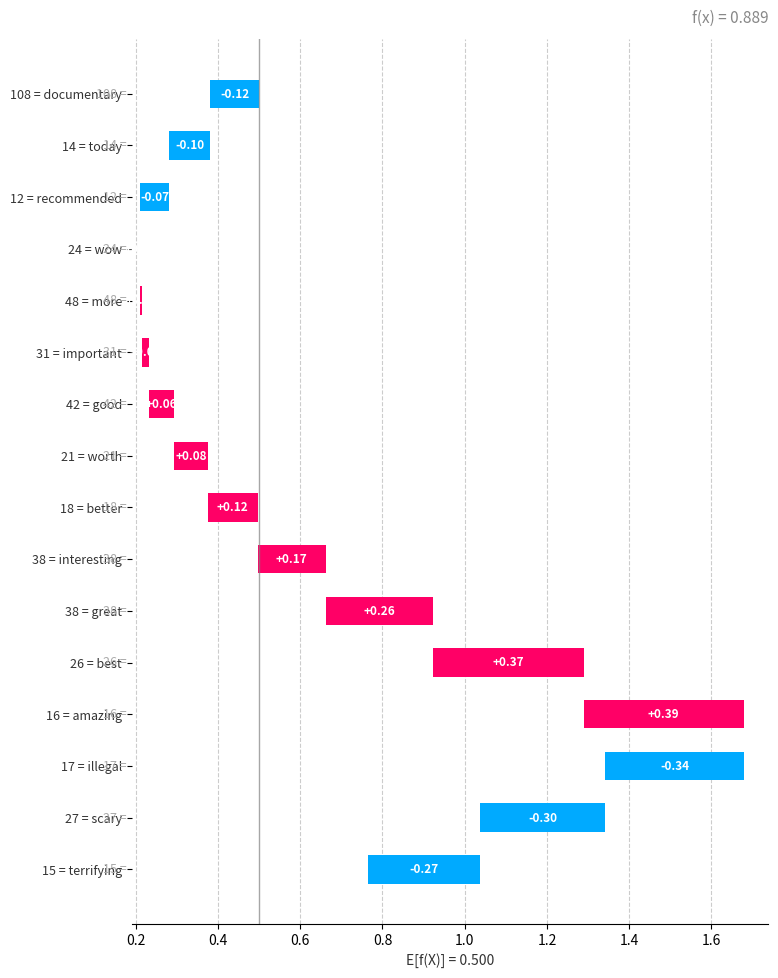

What position from the right is wow?

4